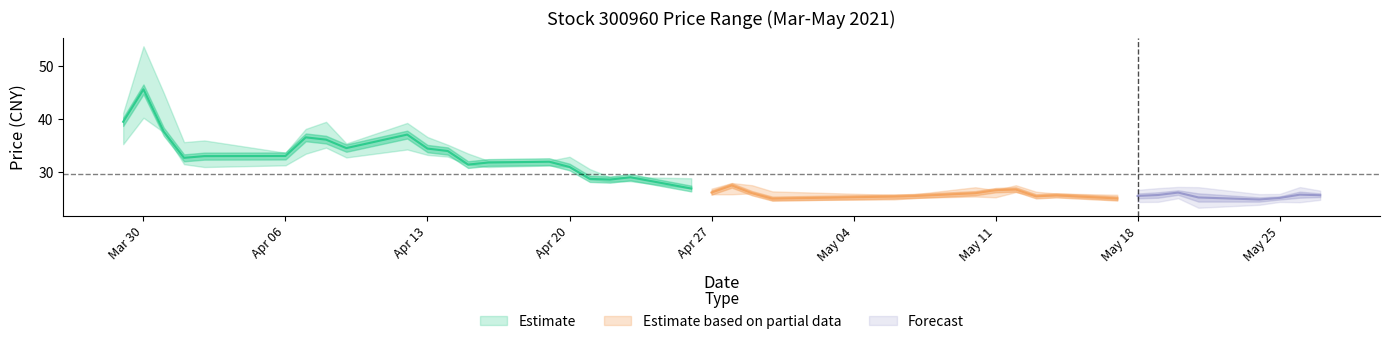

How many values in the low series exceed 26?

22